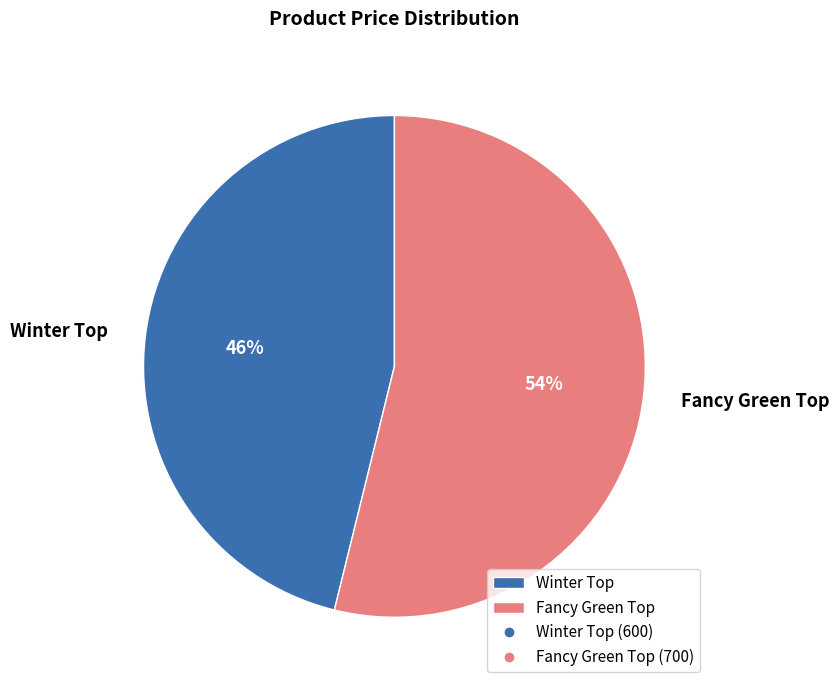

Rank the categories by value from lowest to highest.

Winter Top, Fancy Green Top